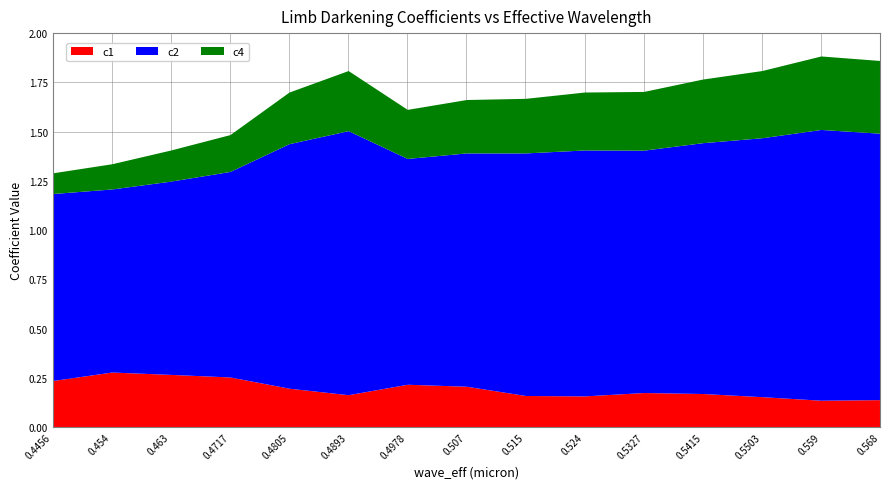

Rank the categories by c2 value from highest to lowest.

0.559, 0.568, 0.4893, 0.5503, 0.5415, 0.524, 0.4805, 0.515, 0.5327, 0.507, 0.4978, 0.4717, 0.463, 0.4456, 0.454